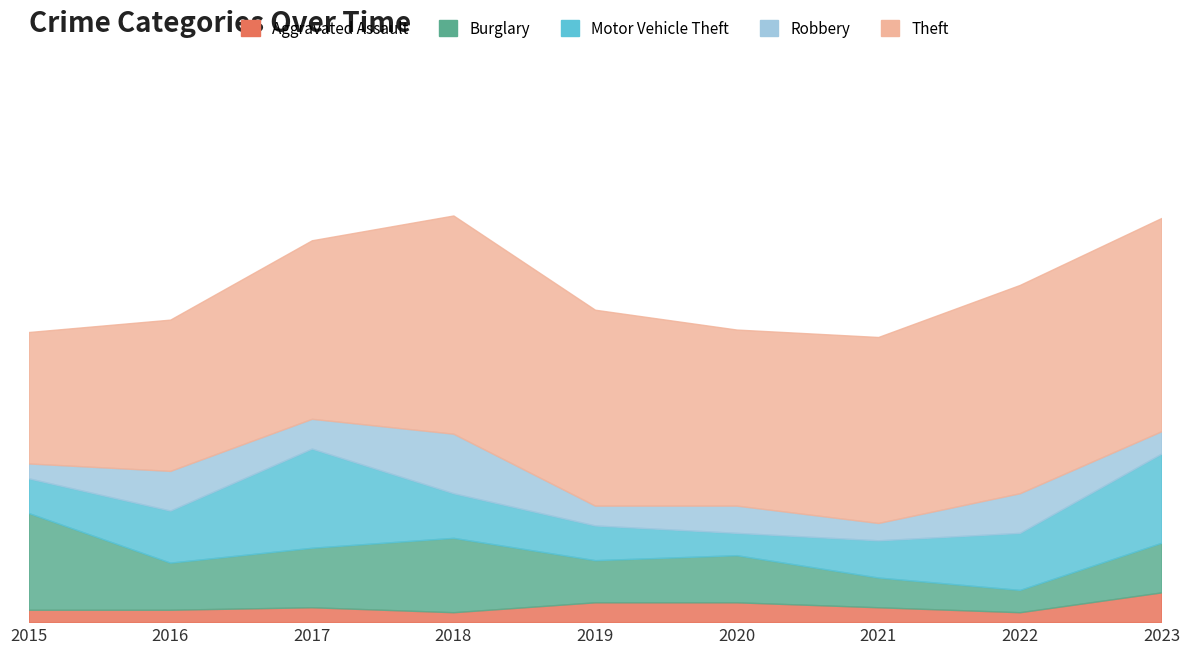

Reading left to right, extract all data points from this chart.

Aggravated Assault: 2015=5	2016=5	2017=6	2018=4	2019=8	2020=8	2021=6	2022=4	2023=12
Burglary: 2015=39	2016=19	2017=24	2018=30	2019=17	2020=19	2021=12	2022=9	2023=20
Motor Vehicle Theft: 2015=14	2016=21	2017=40	2018=18	2019=14	2020=9	2021=15	2022=23	2023=36
Robbery: 2015=6	2016=16	2017=12	2018=24	2019=8	2020=11	2021=7	2022=16	2023=9
Theft: 2015=53	2016=61	2017=72	2018=88	2019=79	2020=71	2021=75	2022=84	2023=86